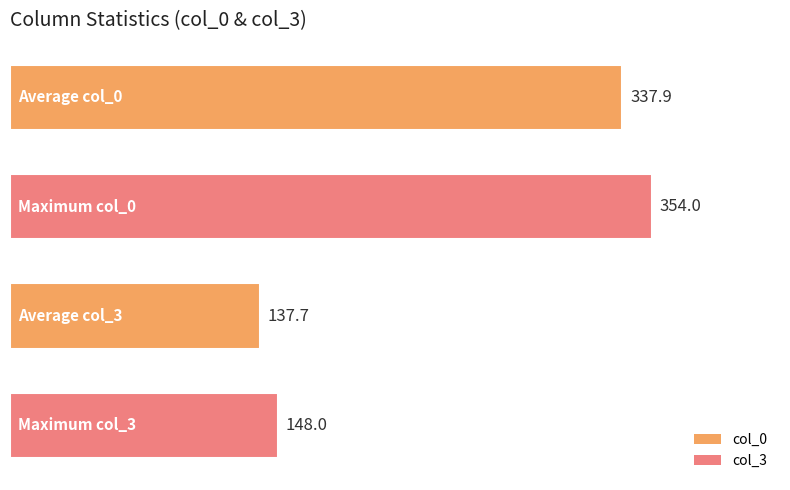

How many data points does each series have?

4